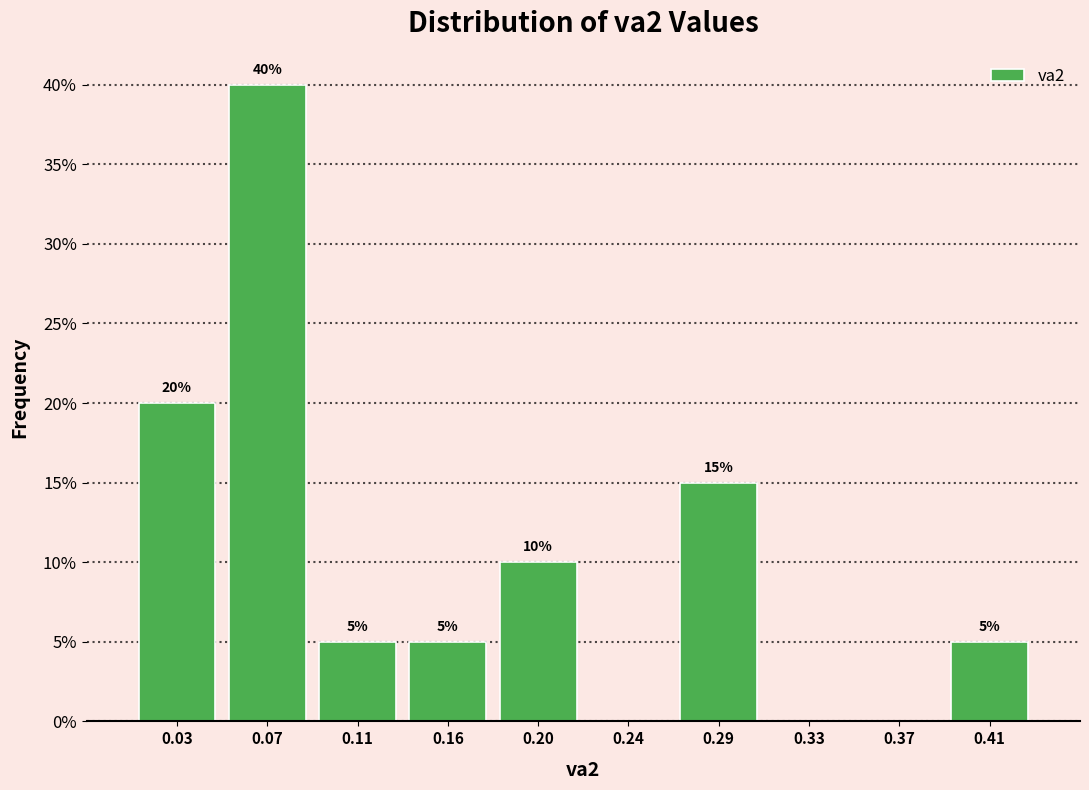

Which range on the x-axis has the tallest bar?

0.050 to 0.095